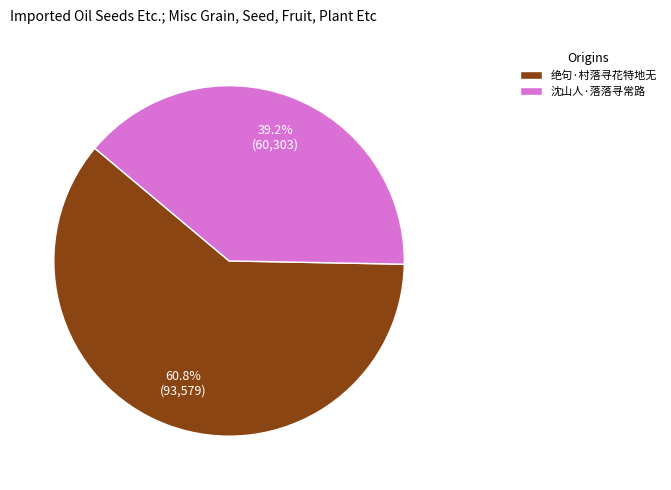

Between 沈山人·落落寻常路 and 绝句·村落寻花特地无, which is larger?

绝句·村落寻花特地无